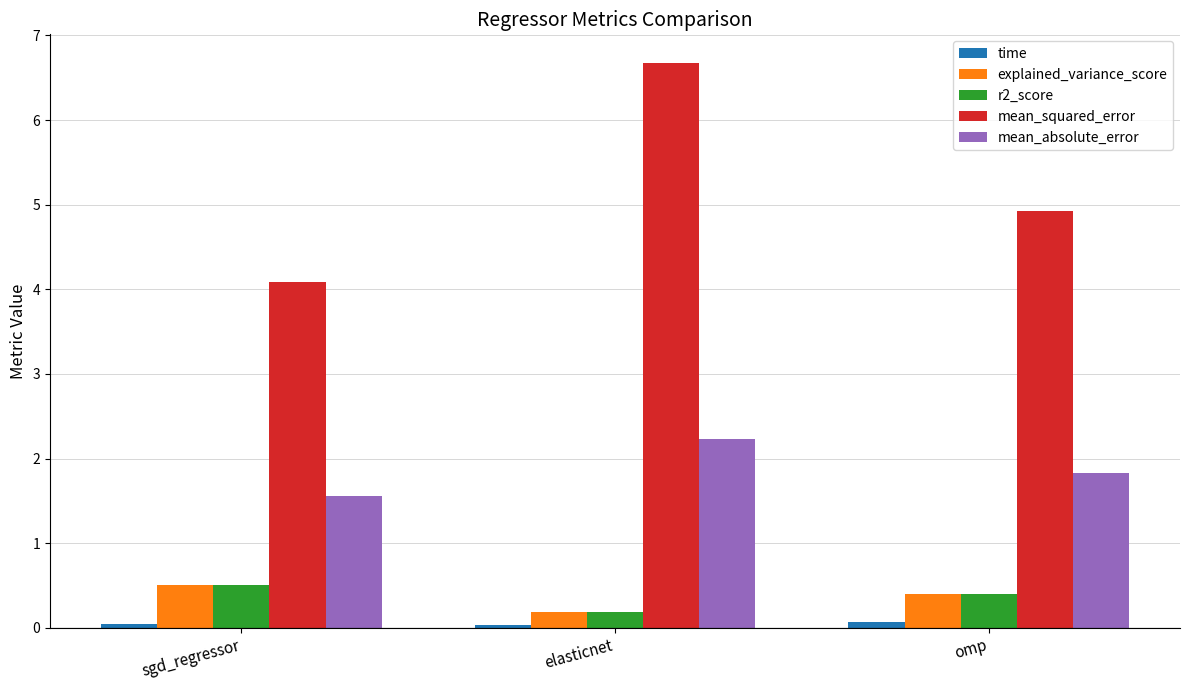

Does the chart contain stacked bars?

No